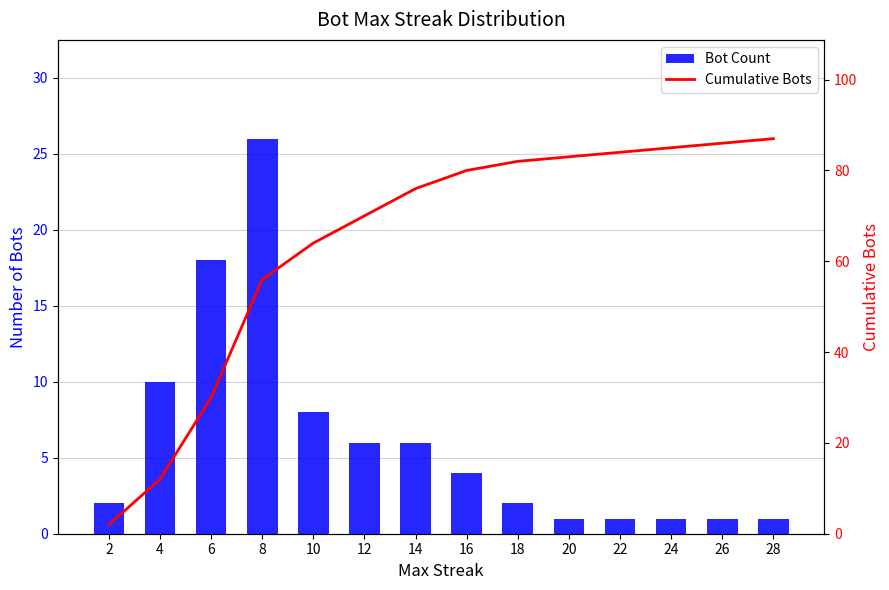

Is the value of Cumulative Bots at 14 greater than the value of Bot Count at 6?

Yes